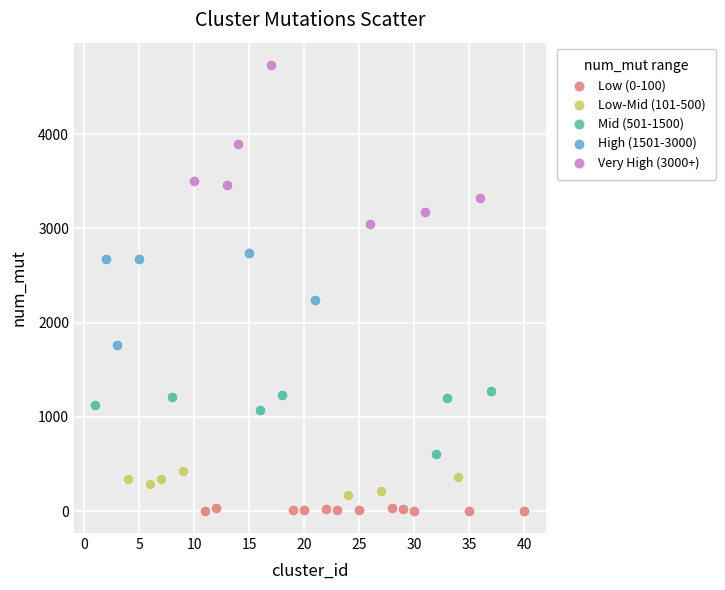

Which series contains the highest Y value?

Very High (3000+)